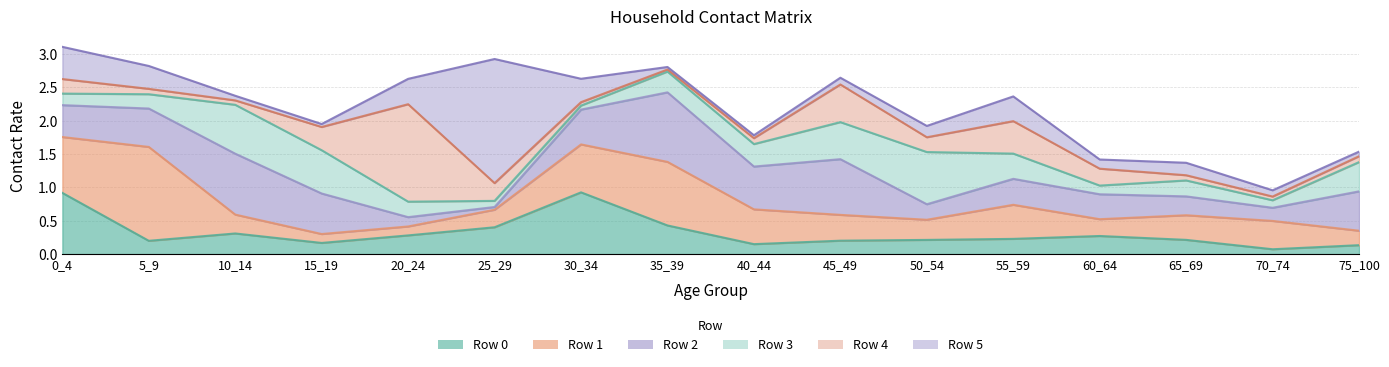

What is the sum of the Row 0 values at 5_9 and 0_4?

1.1